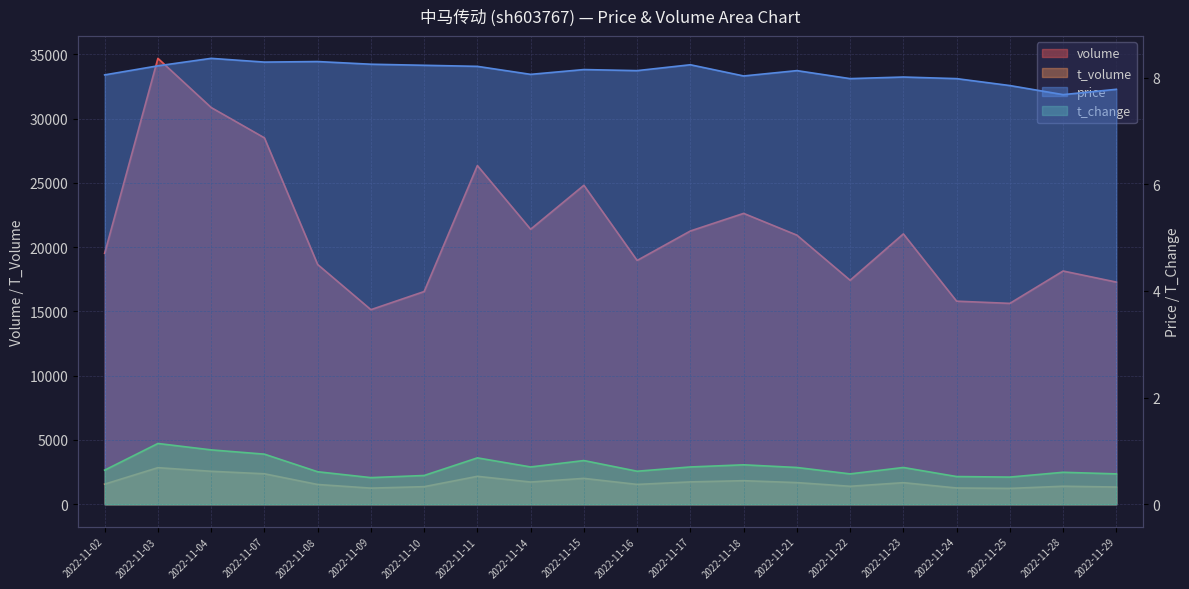

Reading left to right, transcribe all the data shown in this chart.

volume: 2022-11-02=19519.0	2022-11-03=34679.0	2022-11-04=30857.0	2022-11-07=28497.0	2022-11-08=18648.0	2022-11-09=15134.0	2022-11-10=16545.0	2022-11-11=26340.0	2022-11-14=21389.0	2022-11-15=24809.0	2022-11-16=18962.0	2022-11-17=21254.0	2022-11-18=22623.0	2022-11-21=20931.0	2022-11-22=17422.0	2022-11-23=21027.0	2022-11-24=15795.0	2022-11-25=15624.0	2022-11-28=18142.0	2022-11-29=17279.0
t_volume: 2022-11-02=1566.0	2022-11-03=2847.0	2022-11-04=2566.0	2022-11-07=2372.0	2022-11-08=1539.0	2022-11-09=1256.0	2022-11-10=1370.0	2022-11-11=2174.0	2022-11-14=1731.0	2022-11-15=2014.0	2022-11-16=1545.0	2022-11-17=1741.0	2022-11-18=1835.0	2022-11-21=1686.0	2022-11-22=1400.0	2022-11-23=1681.0	2022-11-24=1267.0	2022-11-25=1235.0	2022-11-28=1403.0	2022-11-29=1342.0
price: 2022-11-02=8.1	2022-11-03=8.2	2022-11-04=8.4	2022-11-07=8.3	2022-11-08=8.3	2022-11-09=8.2	2022-11-10=8.2	2022-11-11=8.2	2022-11-14=8.1	2022-11-15=8.2	2022-11-16=8.1	2022-11-17=8.2	2022-11-18=8.0	2022-11-21=8.1	2022-11-22=8.0	2022-11-23=8.0	2022-11-24=8.0	2022-11-25=7.8	2022-11-28=7.7	2022-11-29=7.8
t_change: 2022-11-02=0.6	2022-11-03=1.1	2022-11-04=1.0	2022-11-07=0.9	2022-11-08=0.6	2022-11-09=0.5	2022-11-10=0.5	2022-11-11=0.9	2022-11-14=0.7	2022-11-15=0.8	2022-11-16=0.6	2022-11-17=0.7	2022-11-18=0.7	2022-11-21=0.7	2022-11-22=0.6	2022-11-23=0.7	2022-11-24=0.5	2022-11-25=0.5	2022-11-28=0.6	2022-11-29=0.6